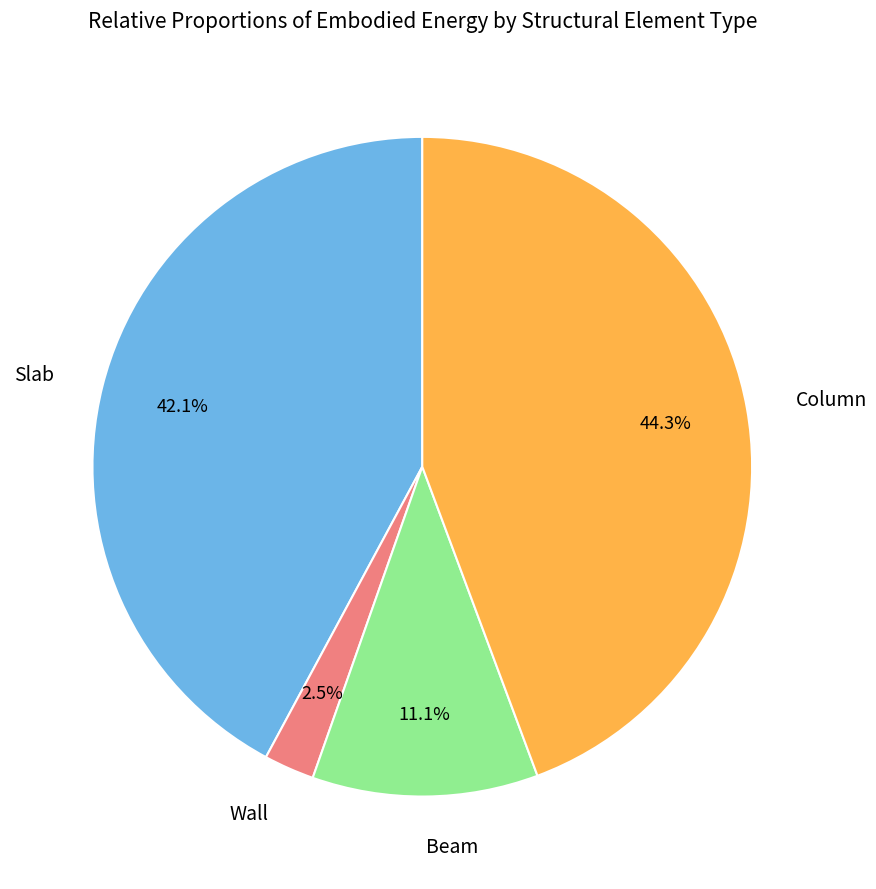

What is the ratio of the value at Wall to the value at Beam?

0.2